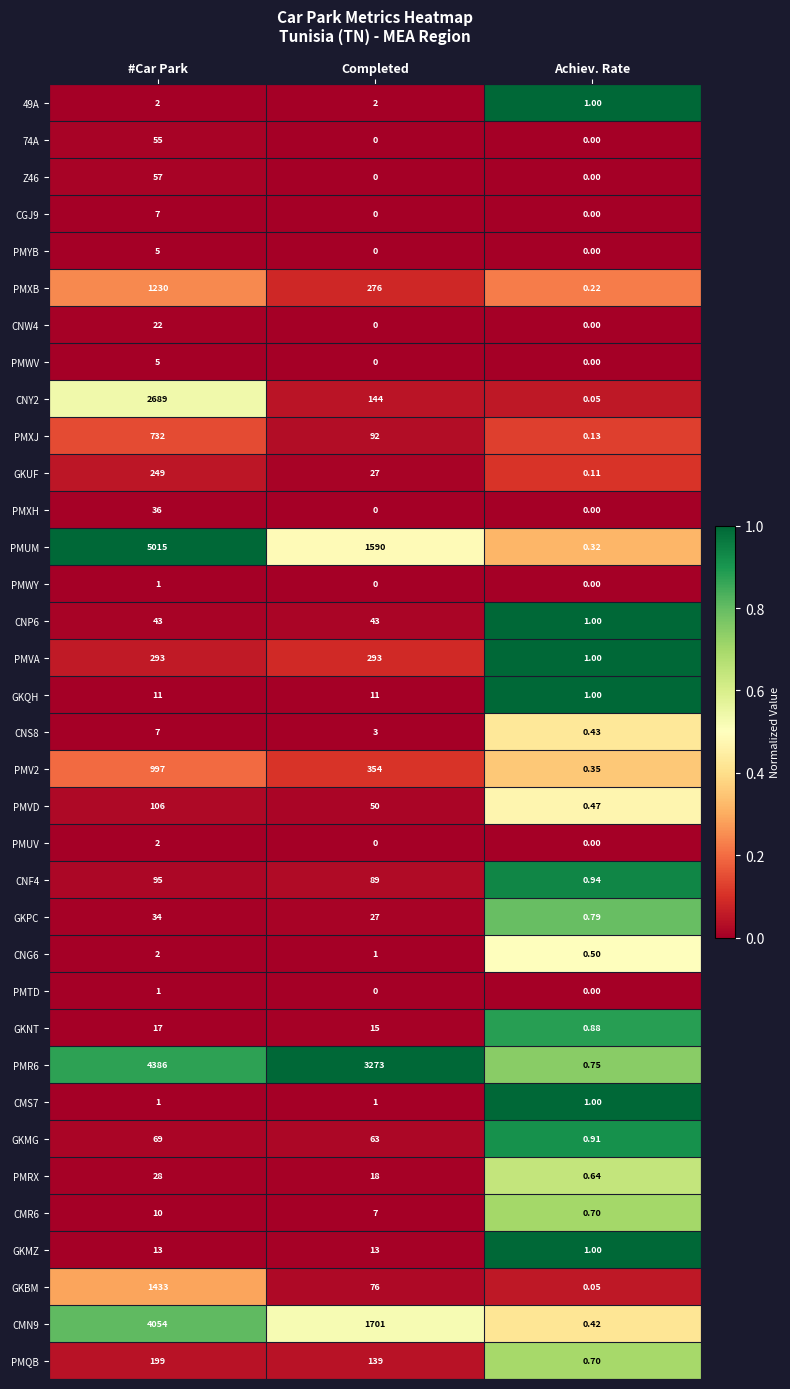

At which category is the sum across all series the highest?

#Car Park